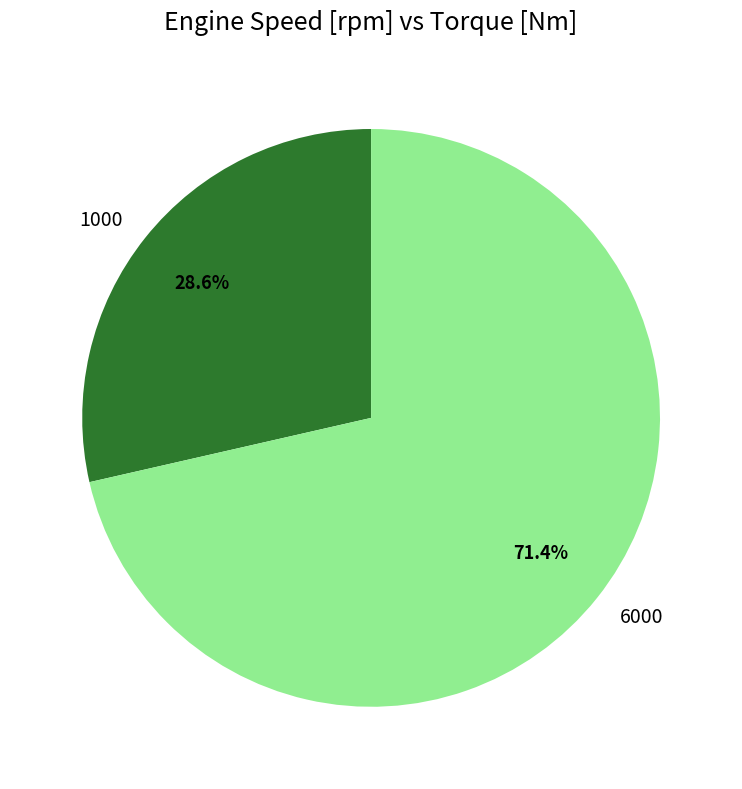

The 1000 slice represents 29% of the pie. True or false?

True